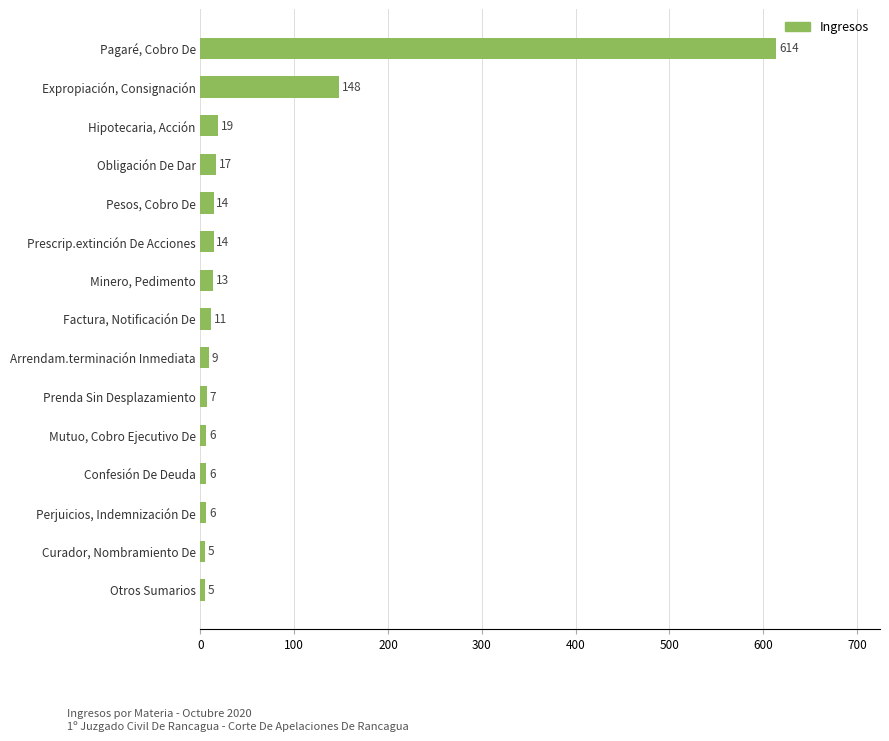

At which label is the value closest to 309?

Expropiación, Consignación